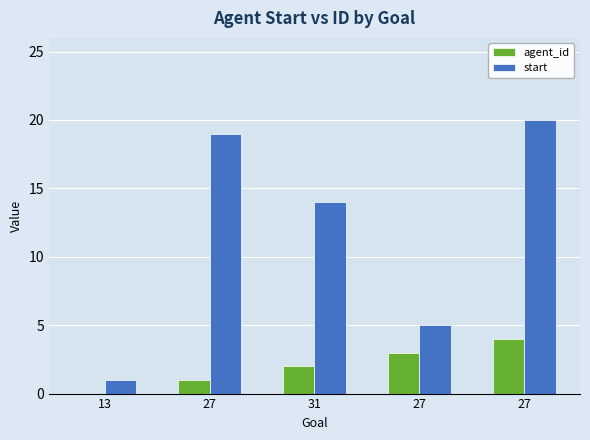

Which category has the highest value in the start series?

27